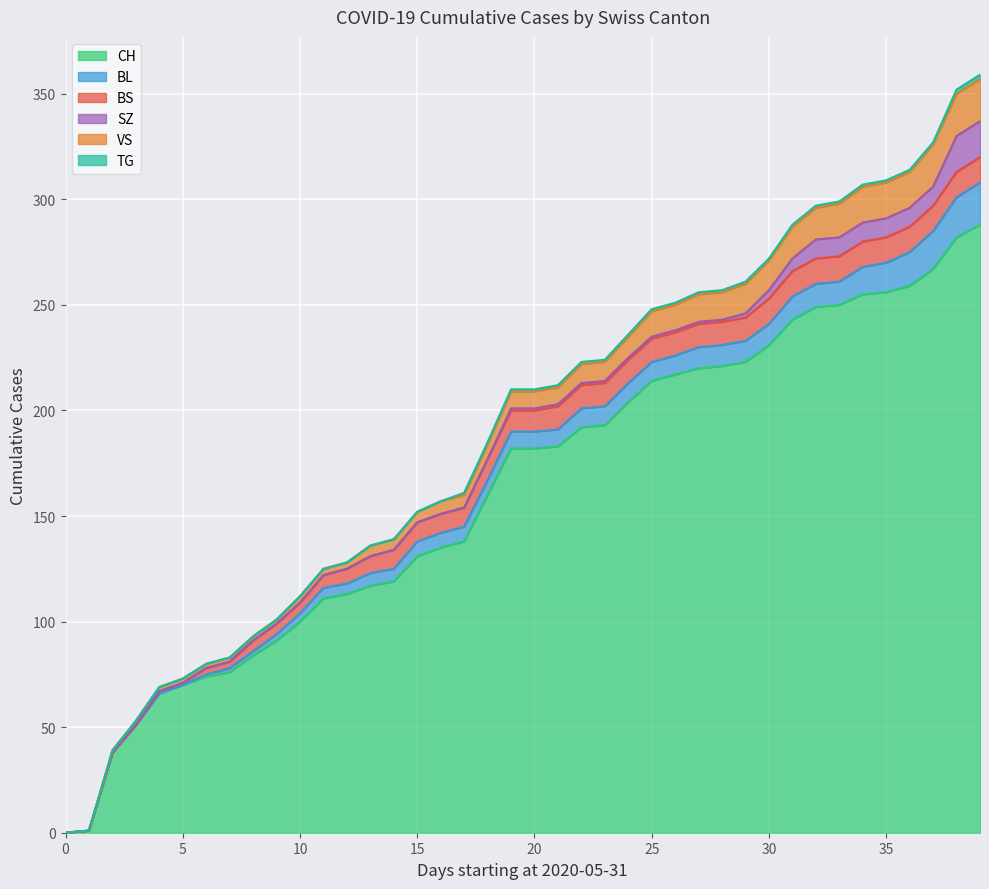

What is the value of the VS point at the 25th from the left?

10